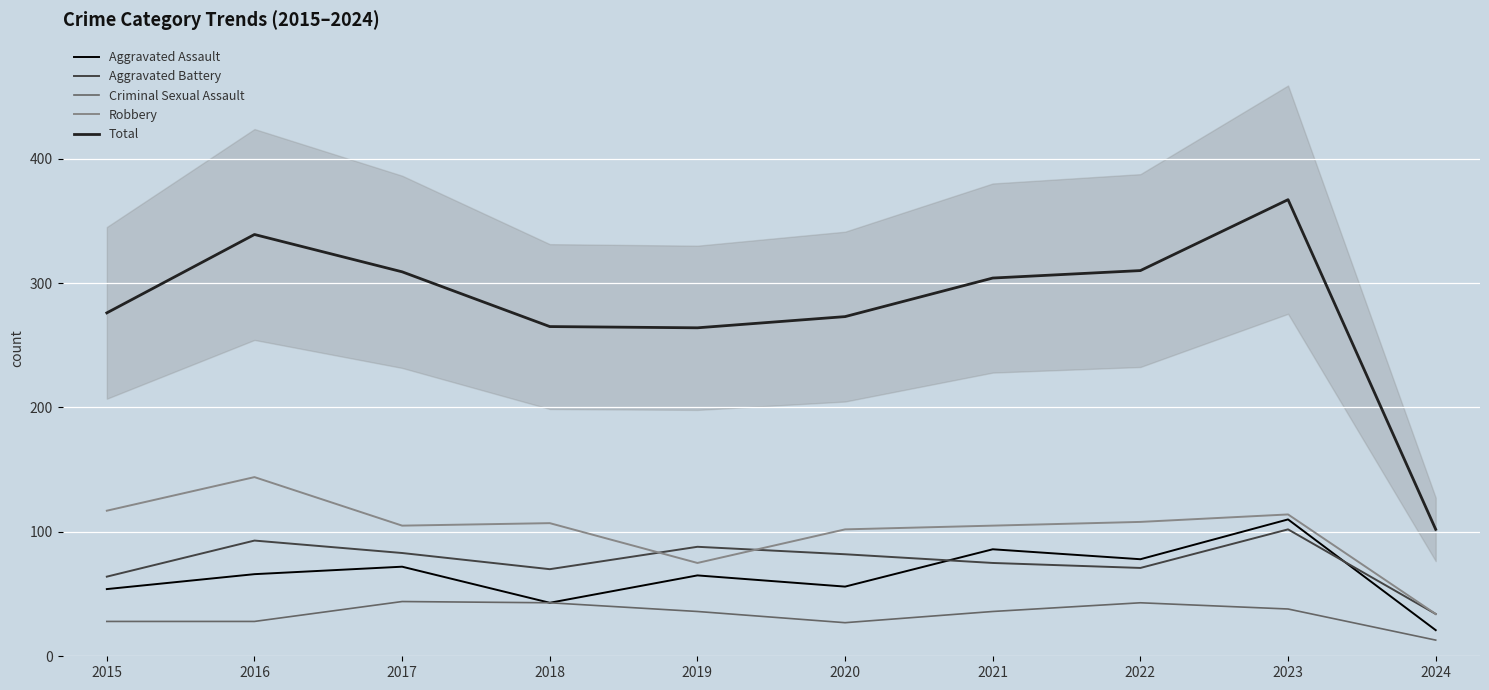

Which series changed the most between 2015 and 2023?

Total